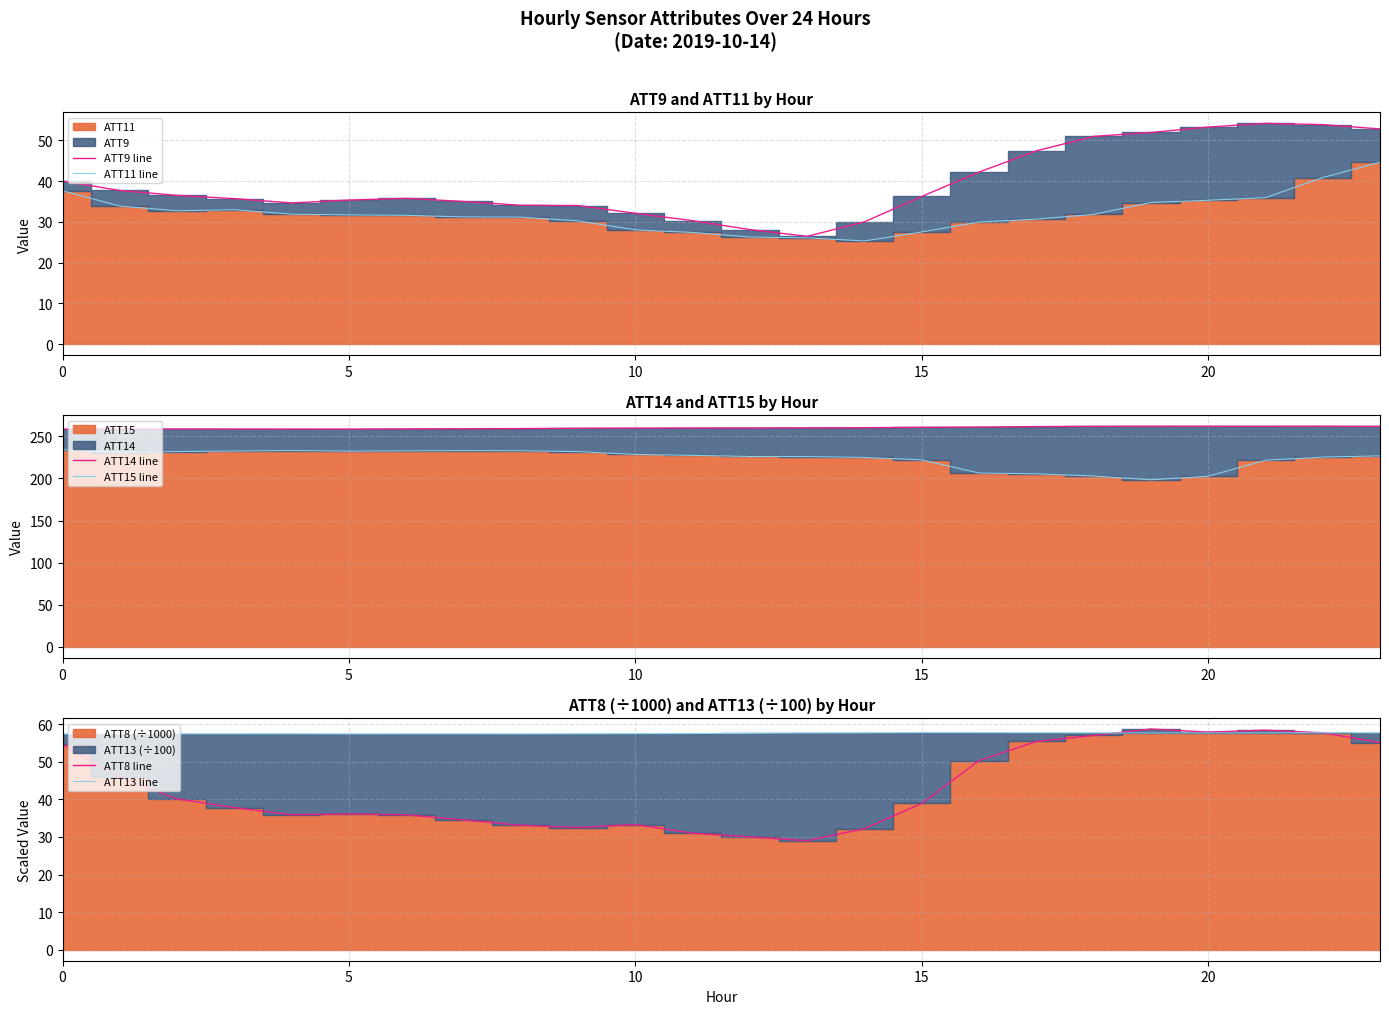

What is the label of the 17th point from the right?

7